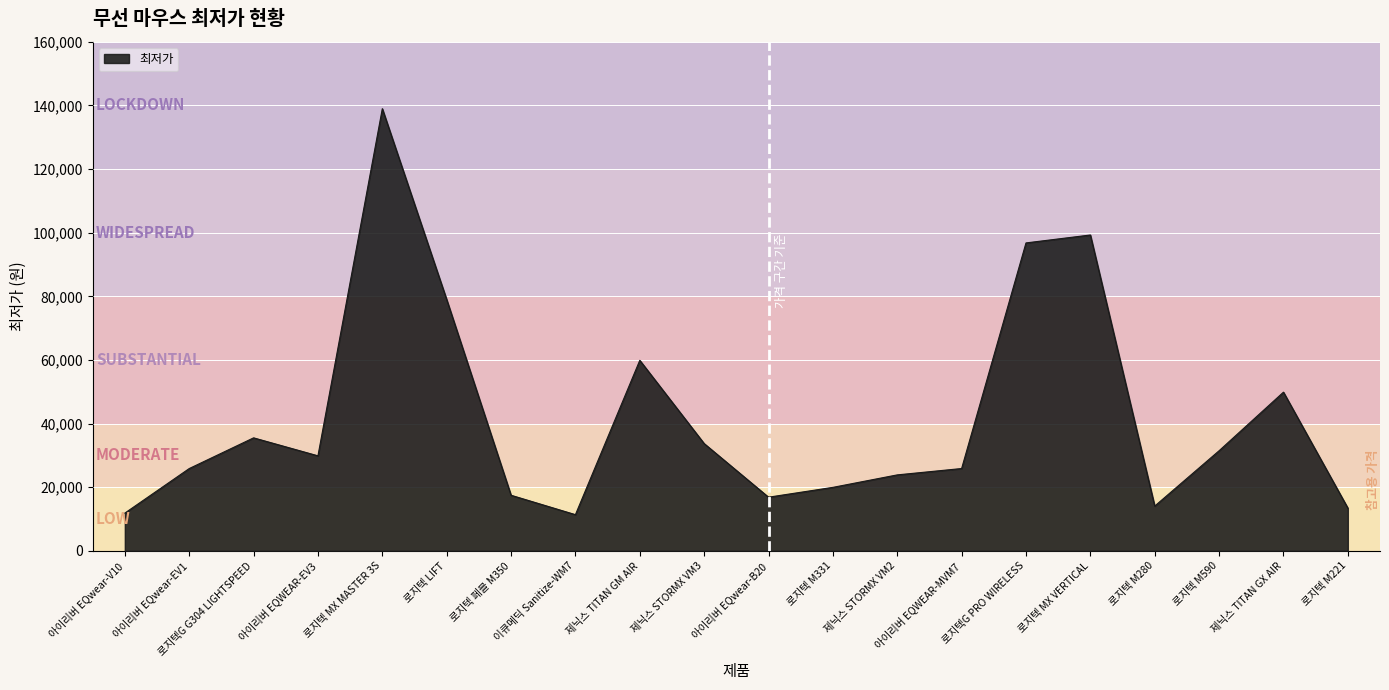

Where does the data first go above 29890?

로지텍G G304 LIGHTSPEED